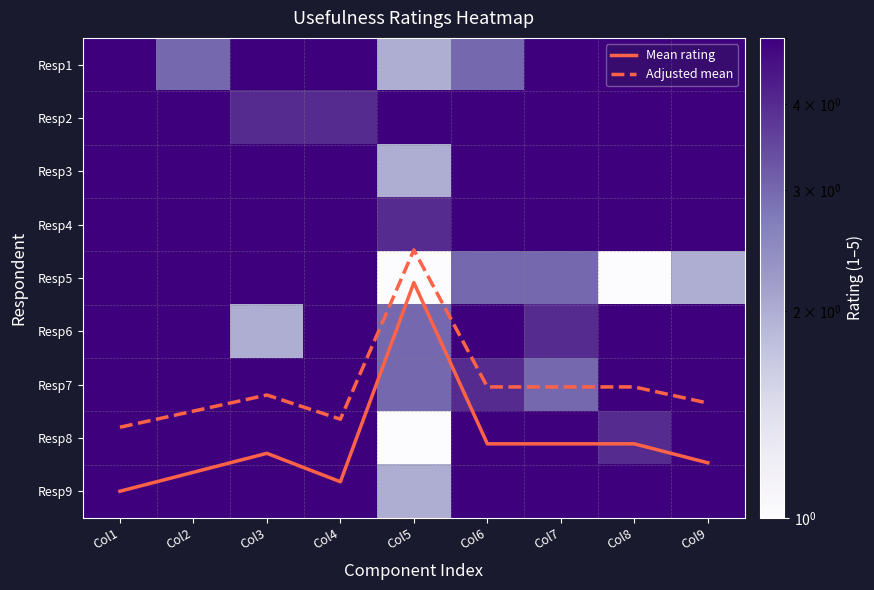

What is the sum of all Resp3 values?

42.0